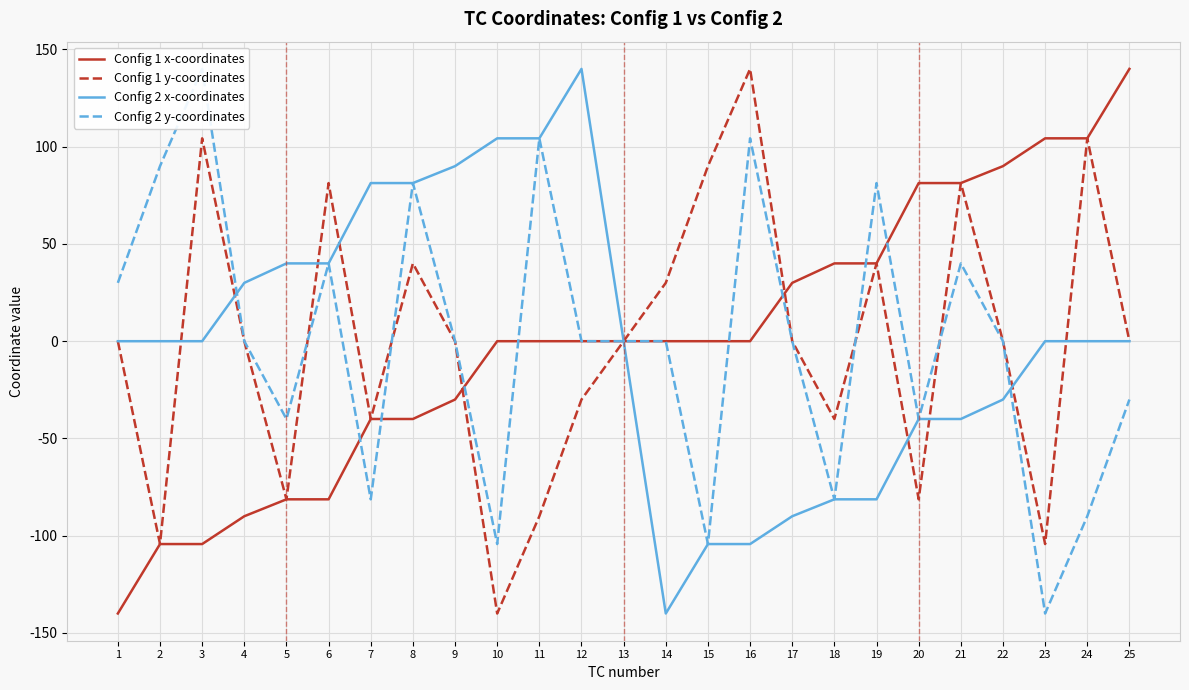

Rank the categories by Config 1 y-coordinates value from highest to lowest.

16, 3, 24, 15, 6, 21, 8, 19, 14, 1, 4, 9, 13, 17, 22, 25, 12, 7, 18, 5, 20, 11, 2, 23, 10